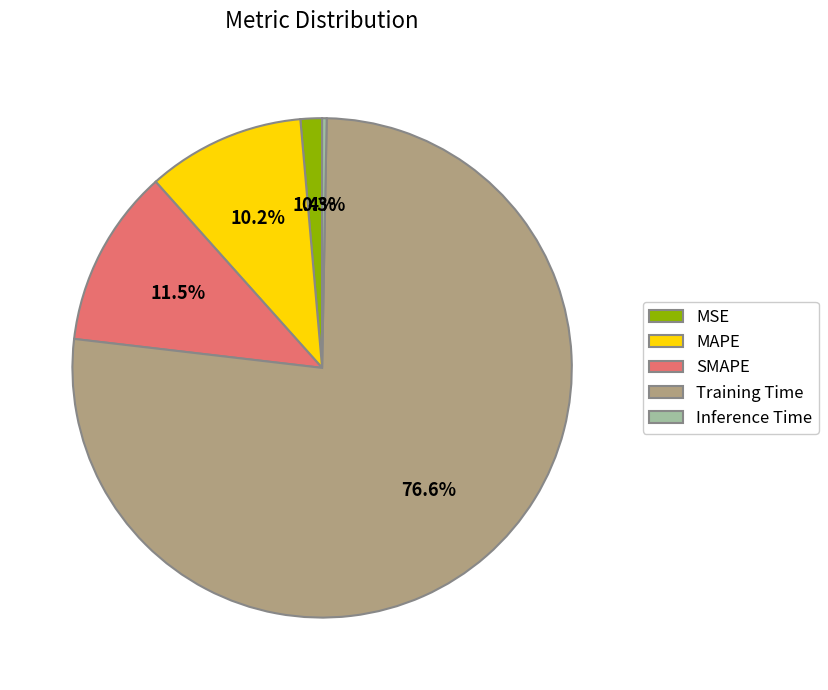

Which slice is the smallest?

Inference Time